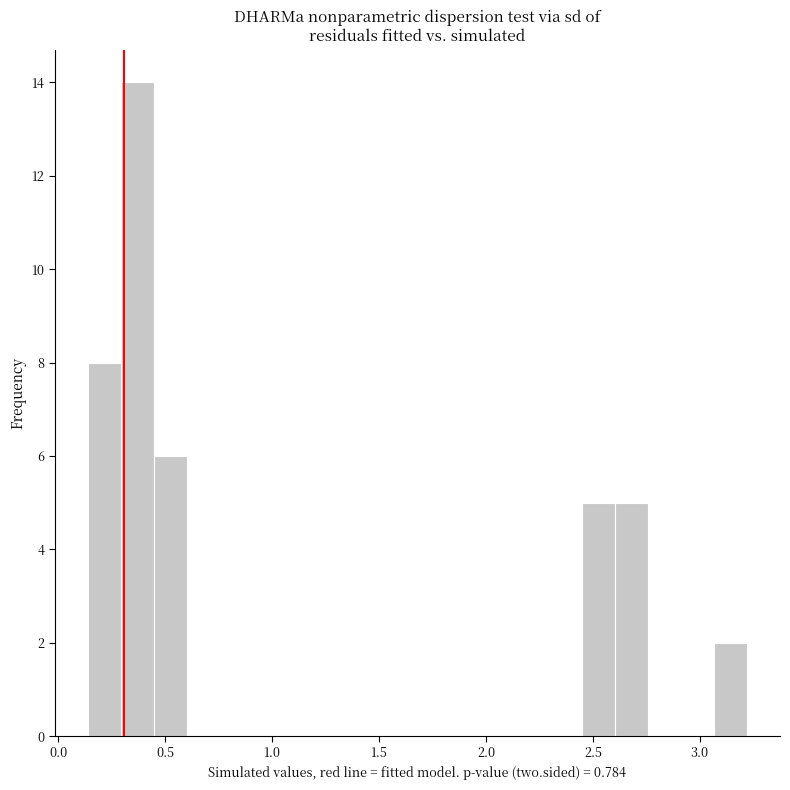

Around what value on the x-axis is the tallest bar? Give the approximate position of its centre, as read against the axis.

0.35